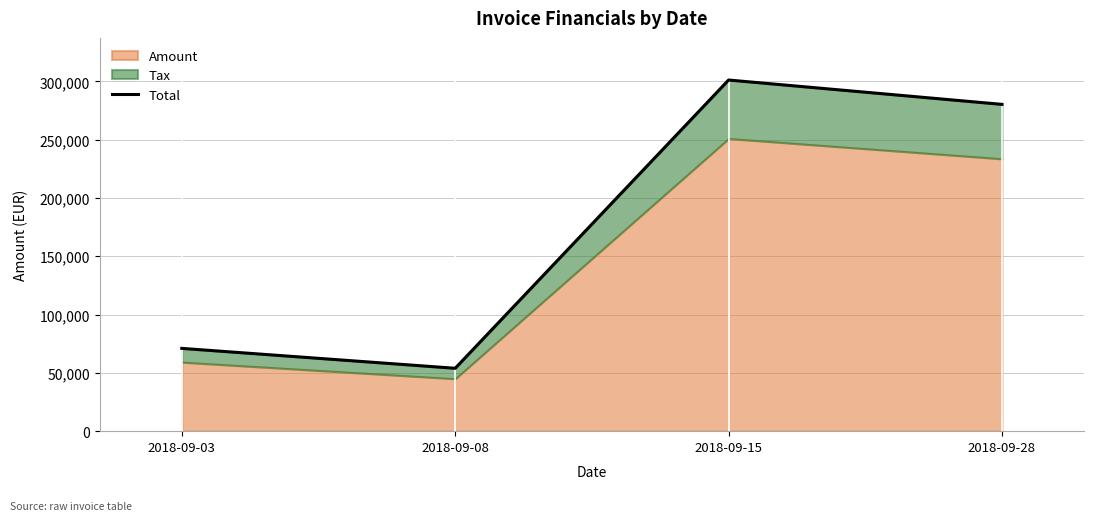

Does the chart have visible grid lines?

Yes